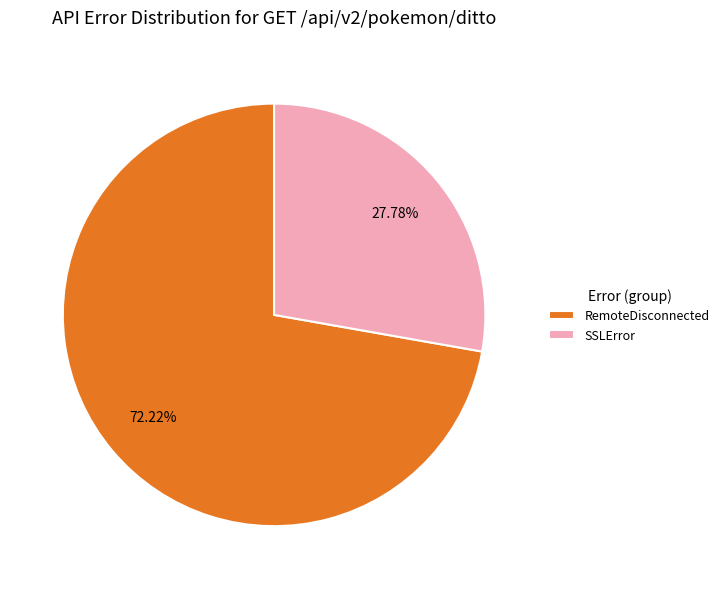

Count the number of slices in the pie.

2